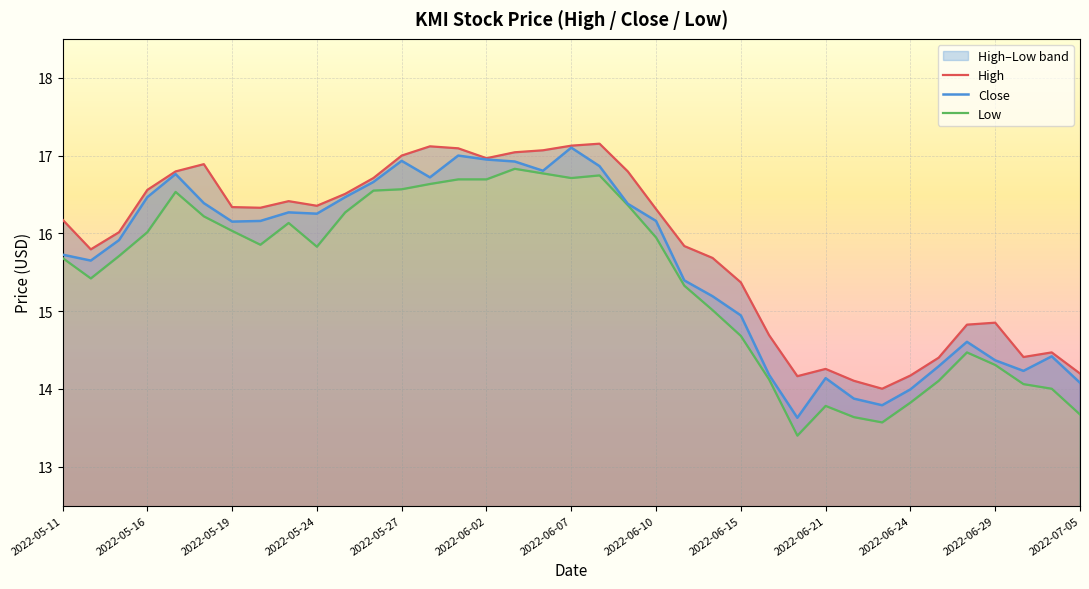

The Close series shows 27.6 at 20. True or false?

False